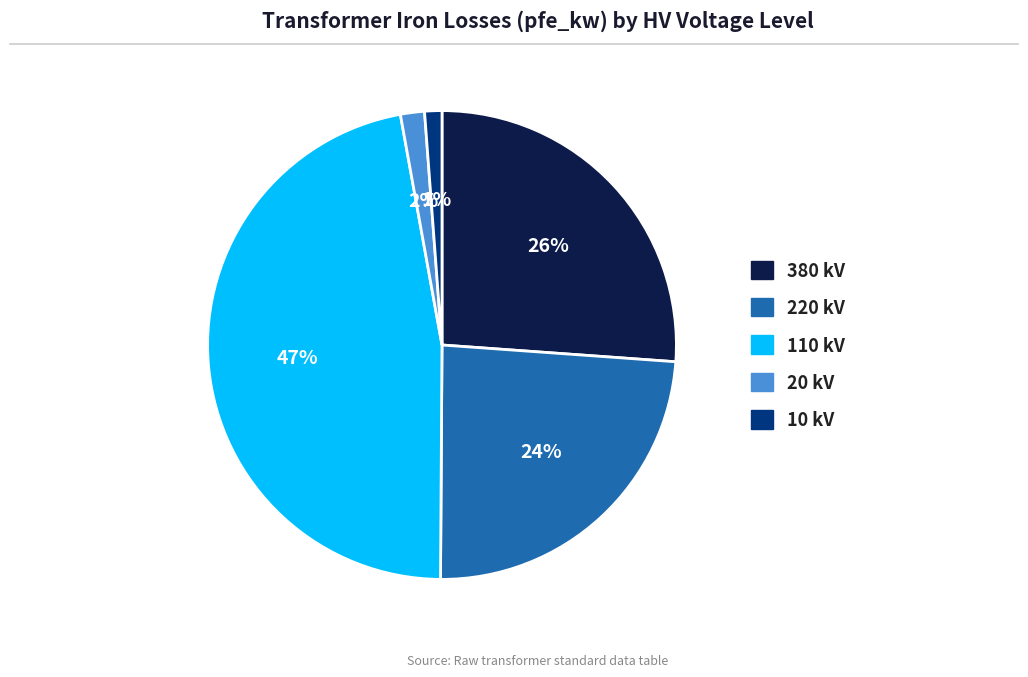

How many slices are in this pie chart?

5